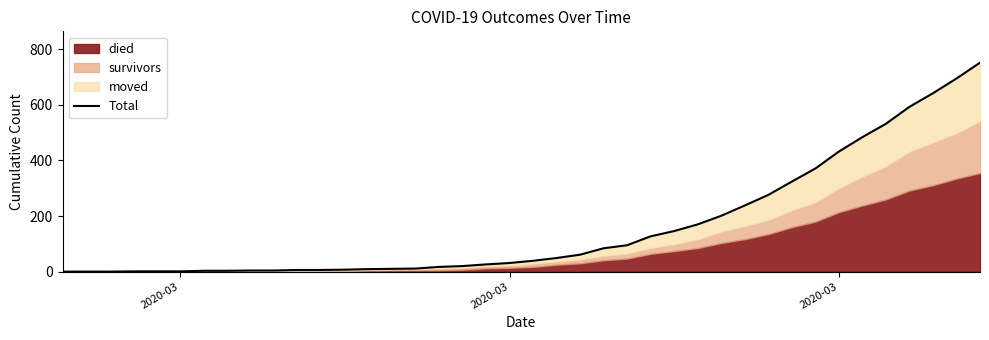

The value at 2020-03 is 0. True or false?

True